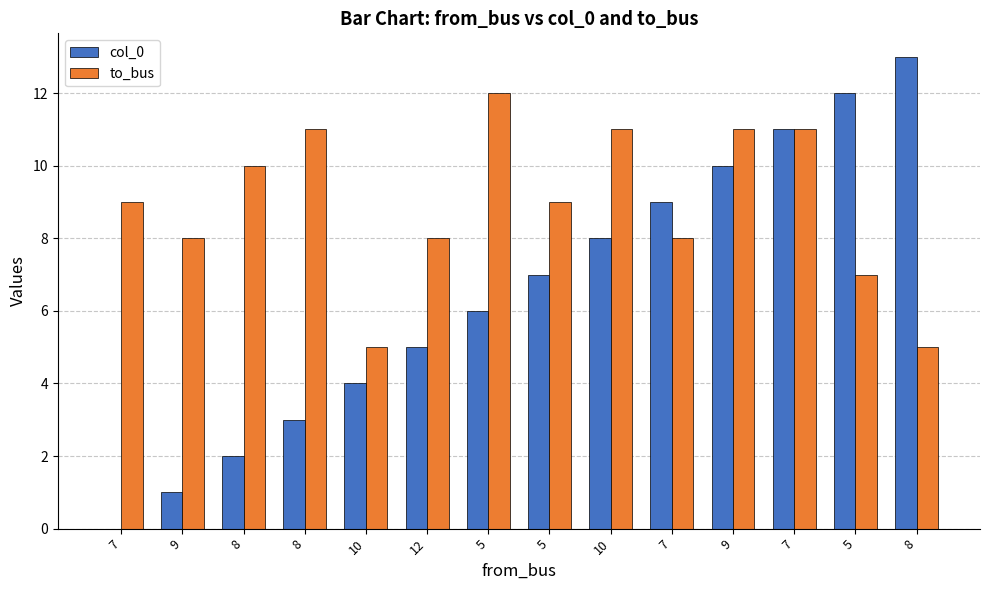

What is the label of the 8th bar from the left?

5